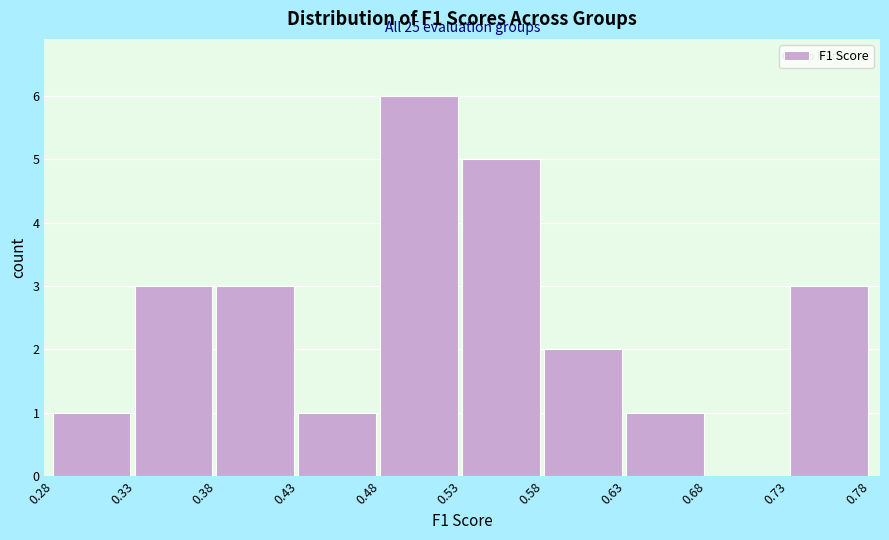

Which range on the x-axis has the tallest bar?

0.48 to 0.53